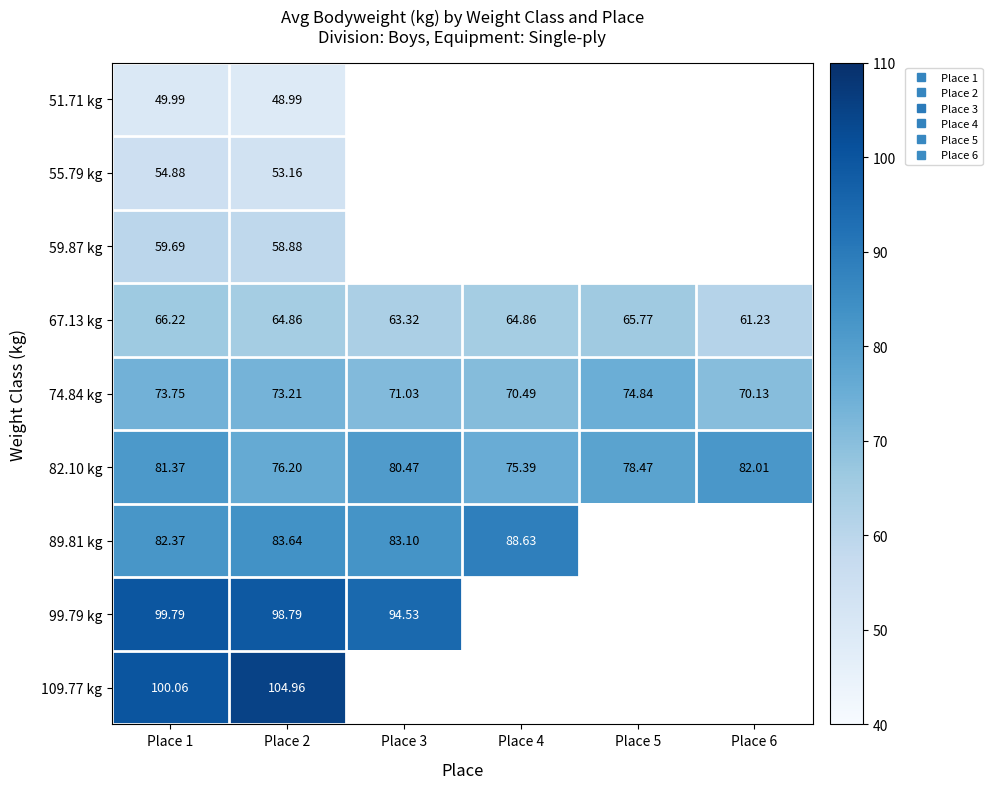

At which category does the chart reach its peak across all series?

Place 2